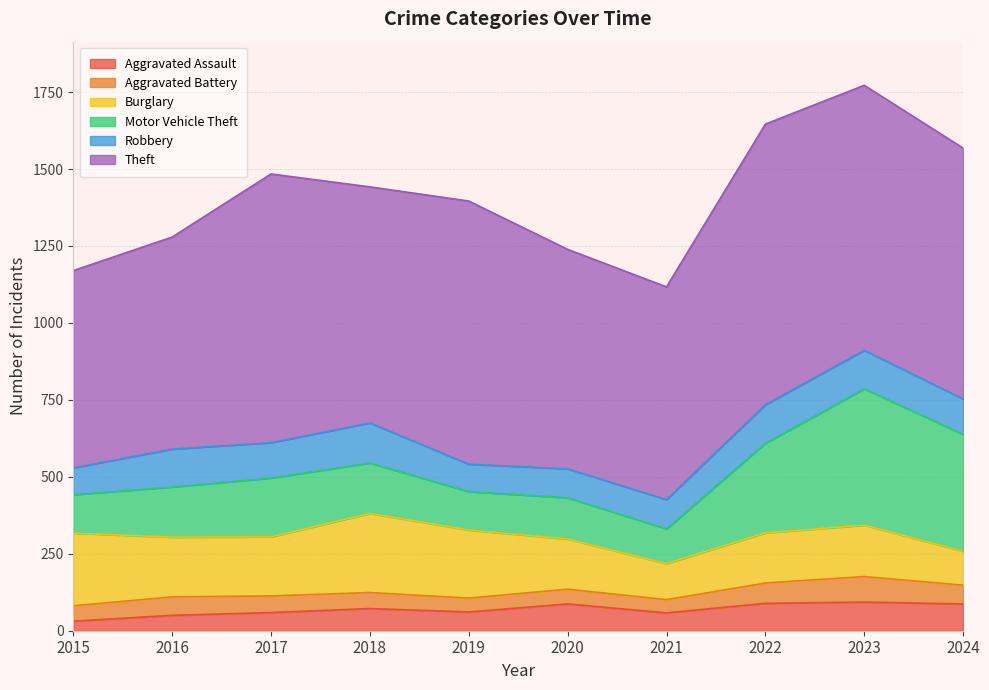

List the labels in order of Robbery value, smallest first.

2015, 2019, 2020, 2021, 2017, 2024, 2016, 2022, 2023, 2018